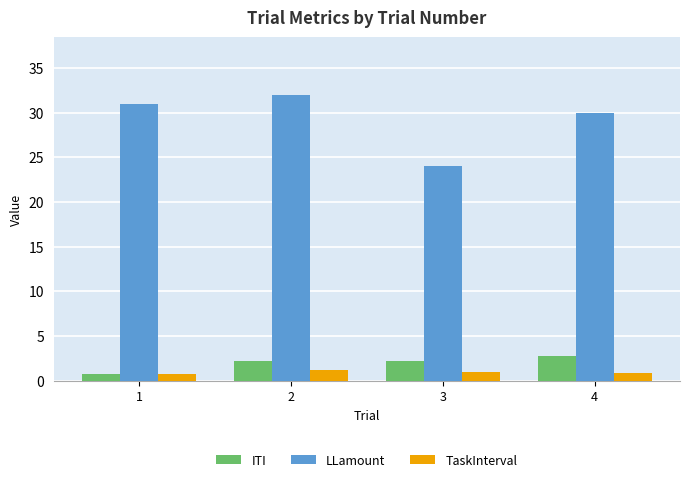

How many bars are there in each group?

3